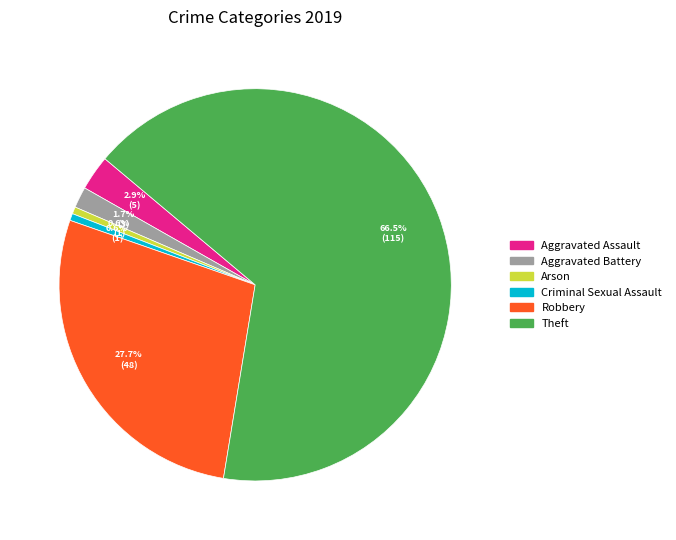

Combined, what portion of the pie is Arson and Aggravated Assault?

3.5%